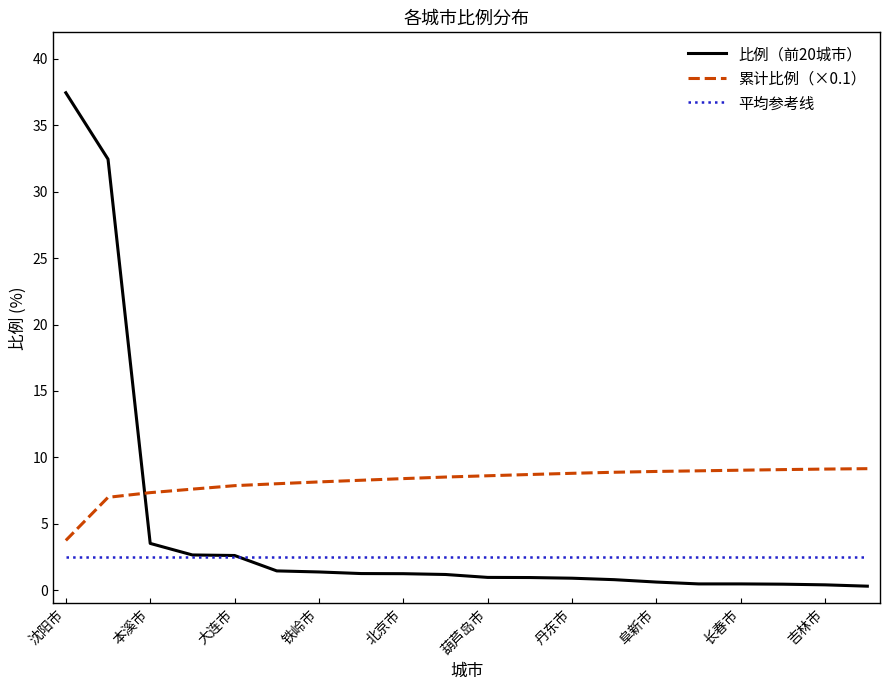

Which series has the widest spread of values?

比例（前20城市）